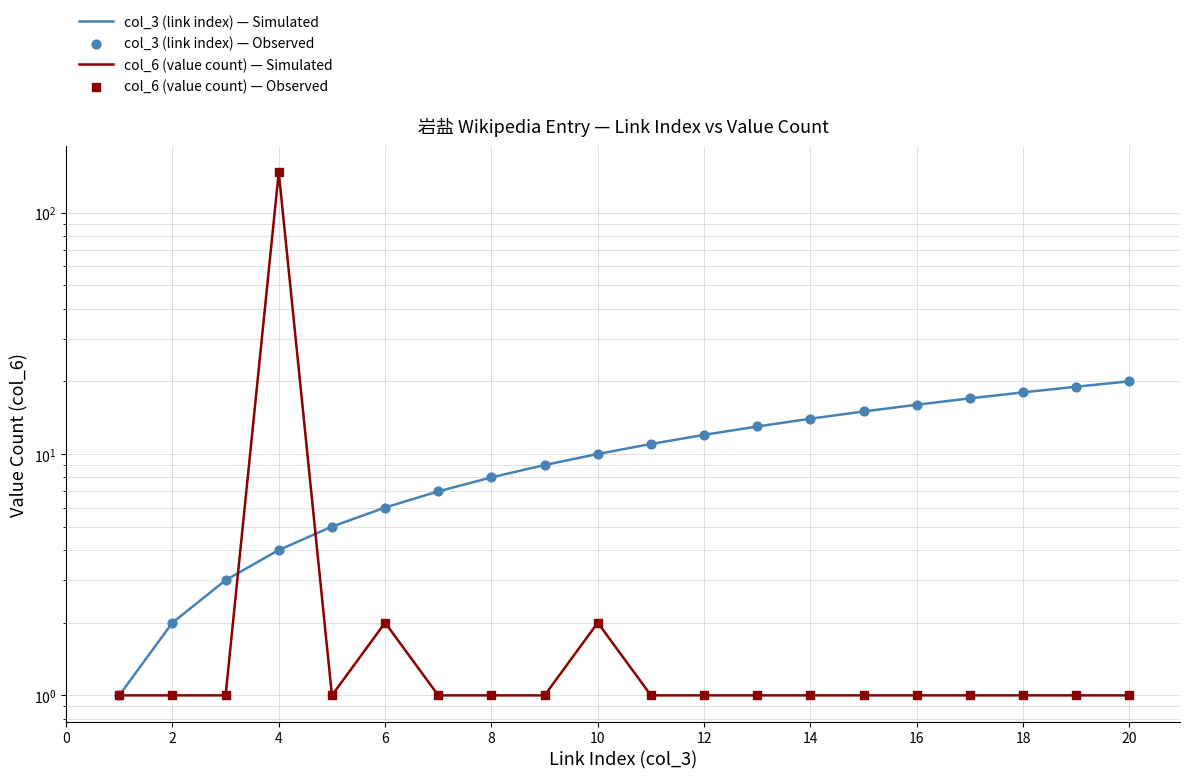

Which series contains the highest Y value?

col_6 (value count) — Simulated